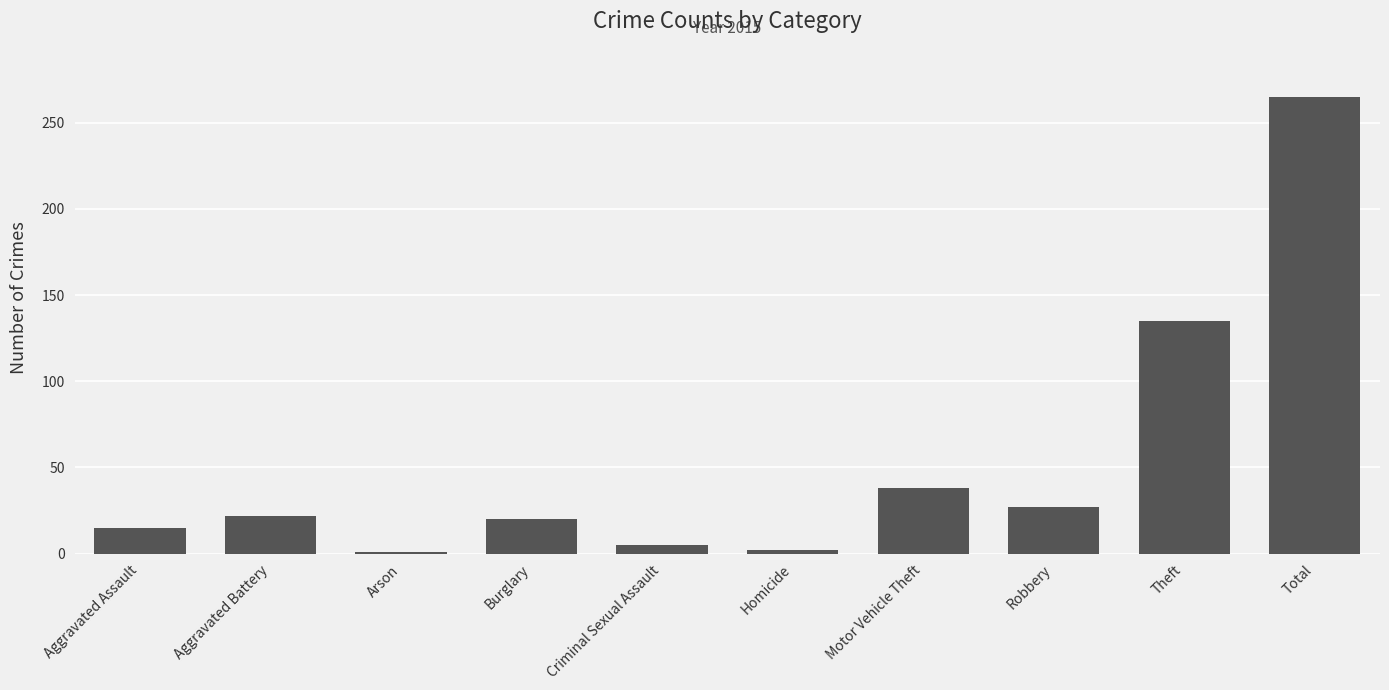

How many data points are less than 22?

5